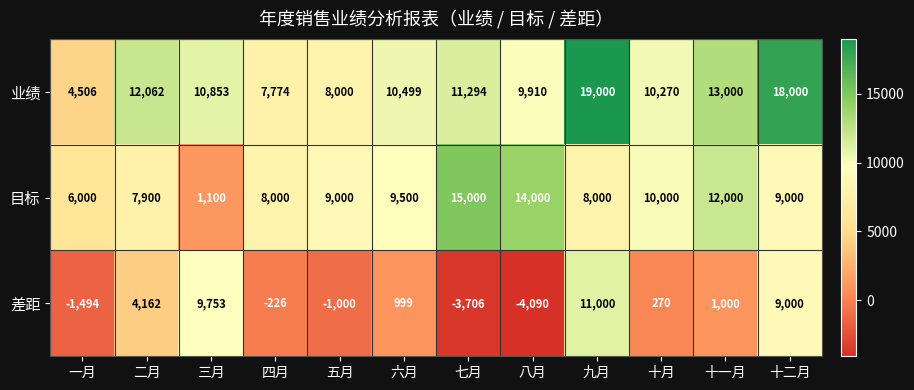

Which series has the largest range (max minus min)?

差距